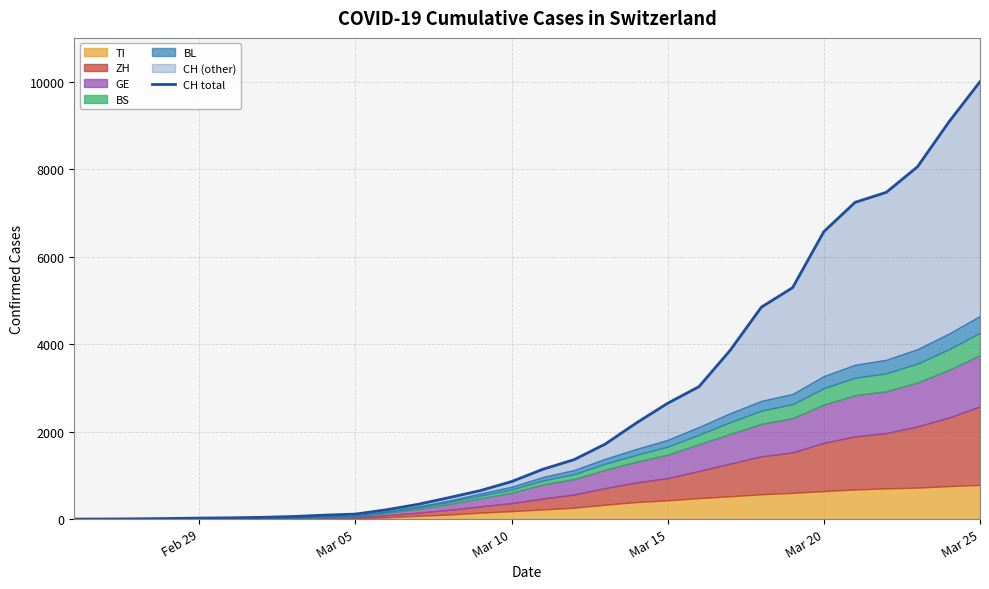

How many data points are above 1139?

14